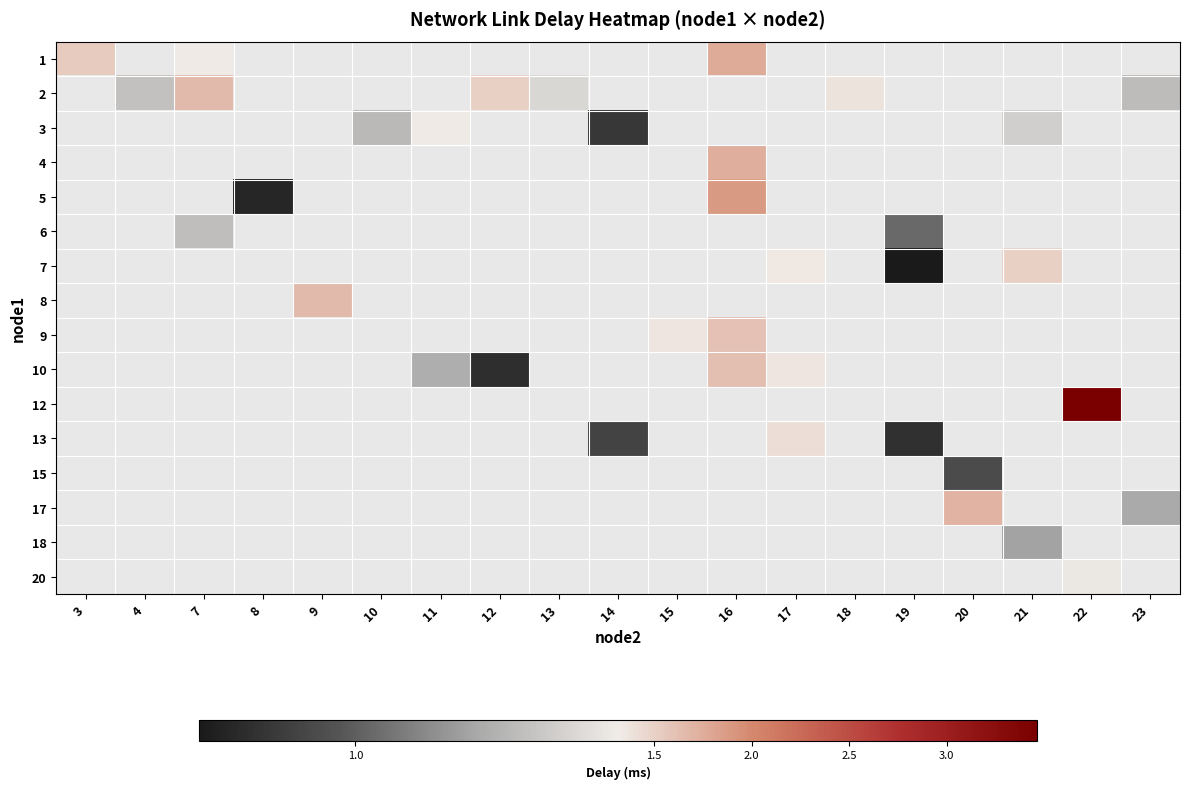

What is the smallest value displayed?

0.8